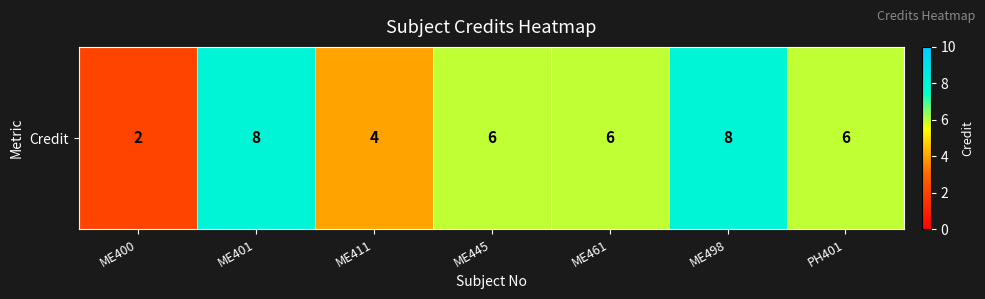

List the labels in order of value, largest first.

ME401, ME498, ME445, ME461, PH401, ME411, ME400